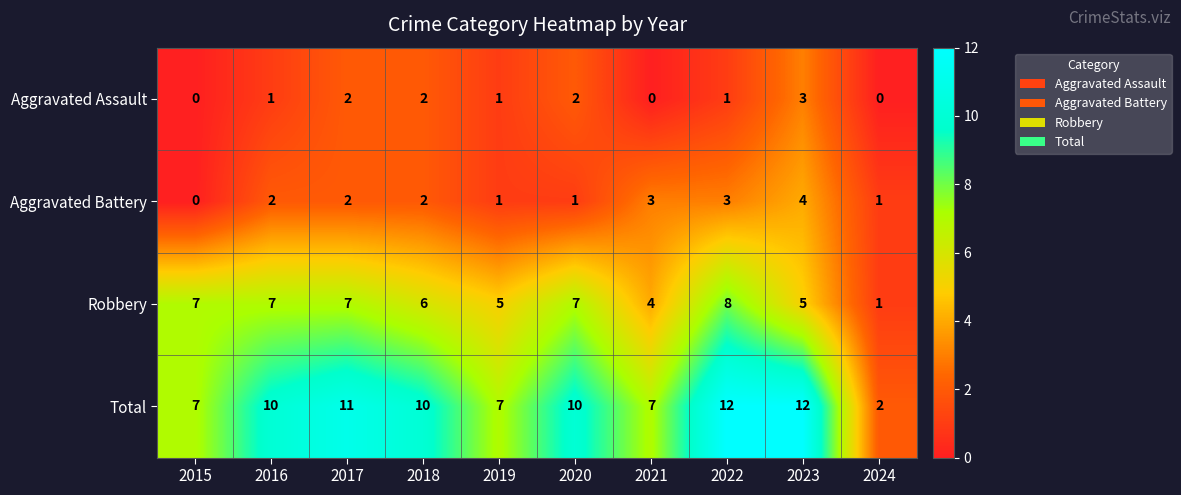

The Aggravated Assault series shows -1 at 2021. True or false?

False